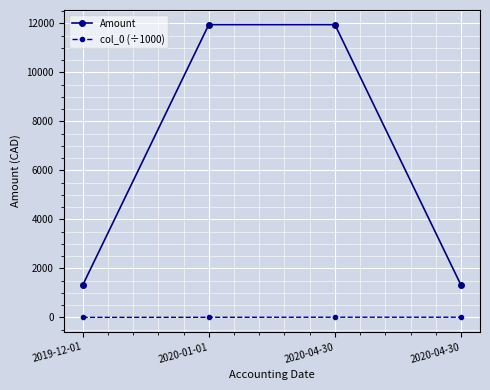

What is the difference between the Amount values at 2019-12-01 and 2020-04-30?

10632.3